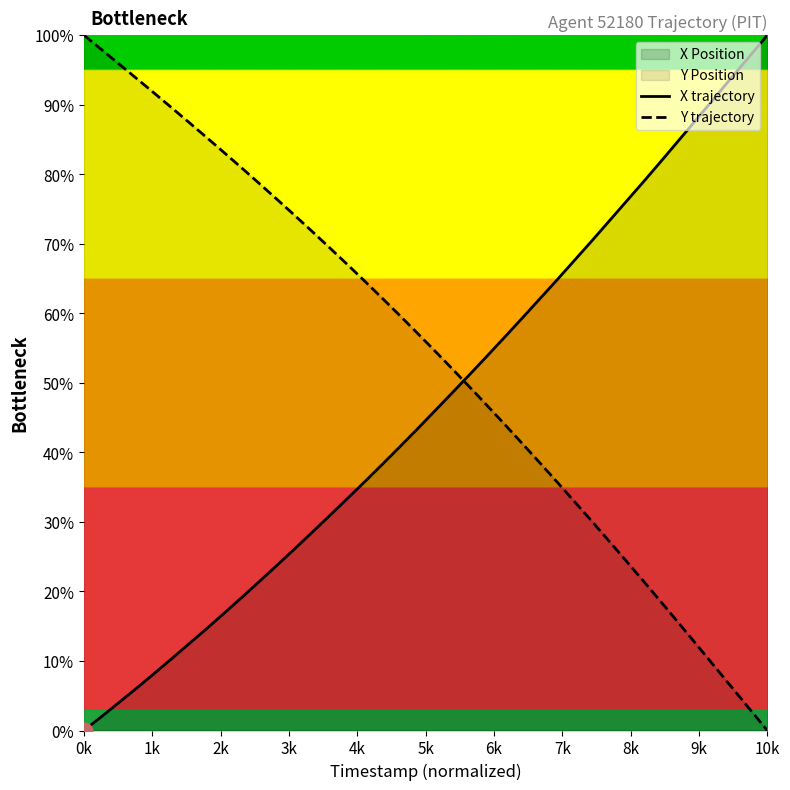

List the series in order of their overall mean, highest first.

Y trajectory, X trajectory